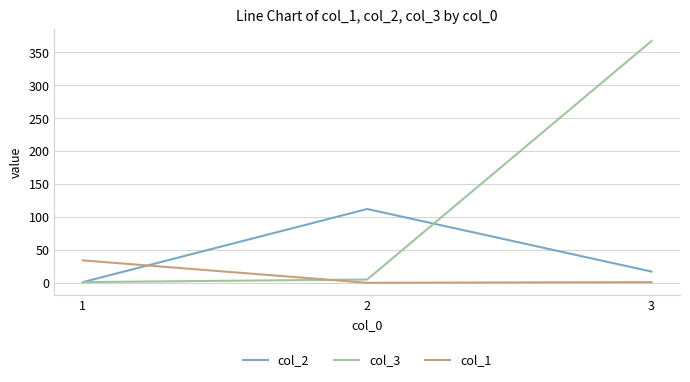

What is the sum of all col_1 values?

35